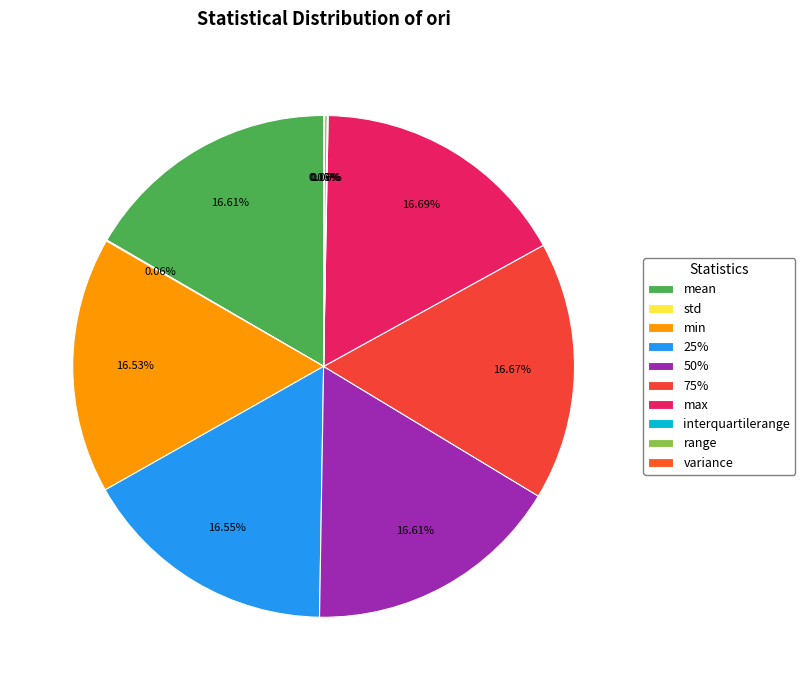

What is the ratio of the value at interquartilerange to the value at variance?

0.9